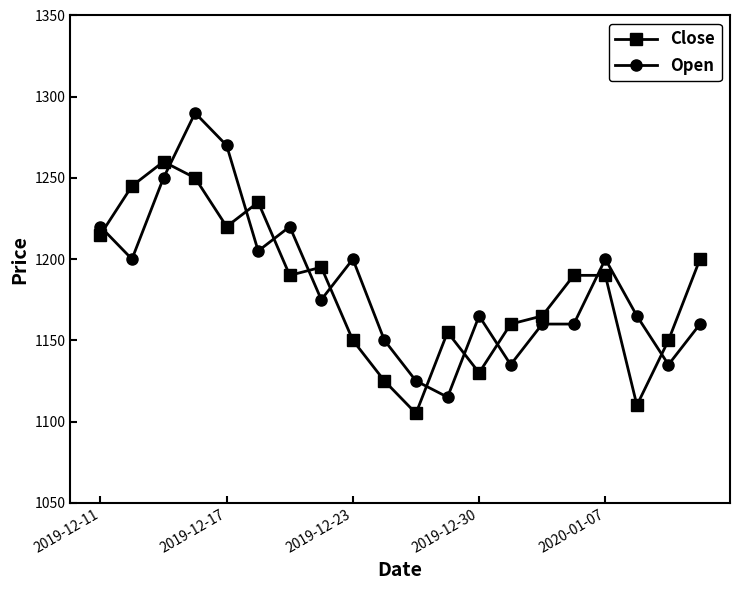

What are all the series names shown in the legend?

Close, Open